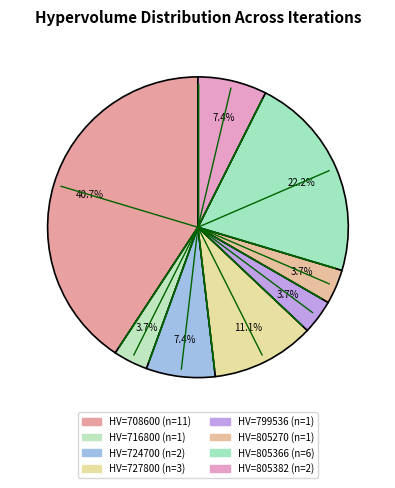

What is the smallest slice in the pie chart?

716800